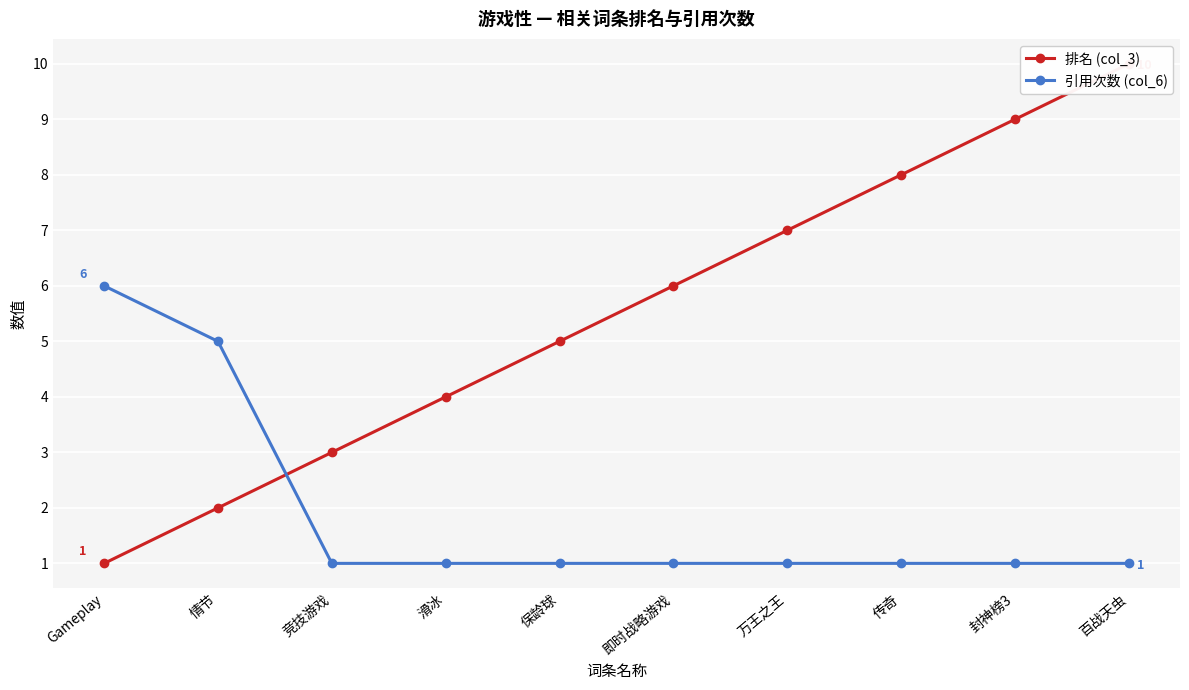

Is it true that 排名 (col_3) equals 5 at 保龄球?

True